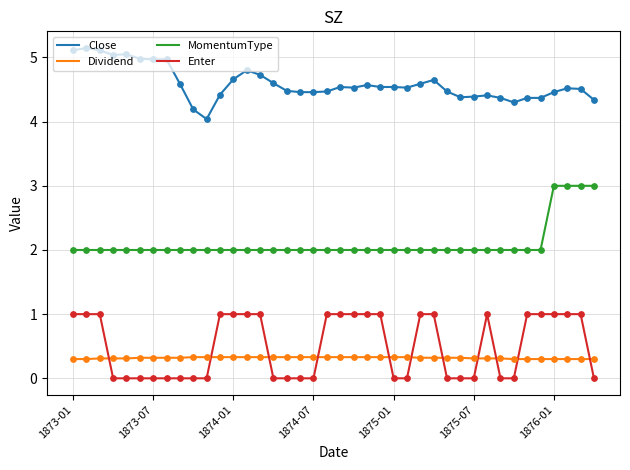

Which series has the largest total across all categories?

Close